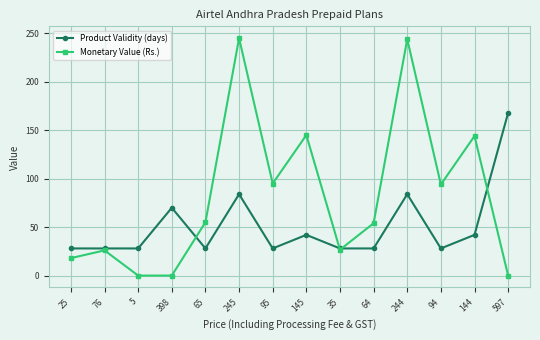

What is the difference between the maximum and minimum values in the Monetary Value (Rs.) series?

245.0